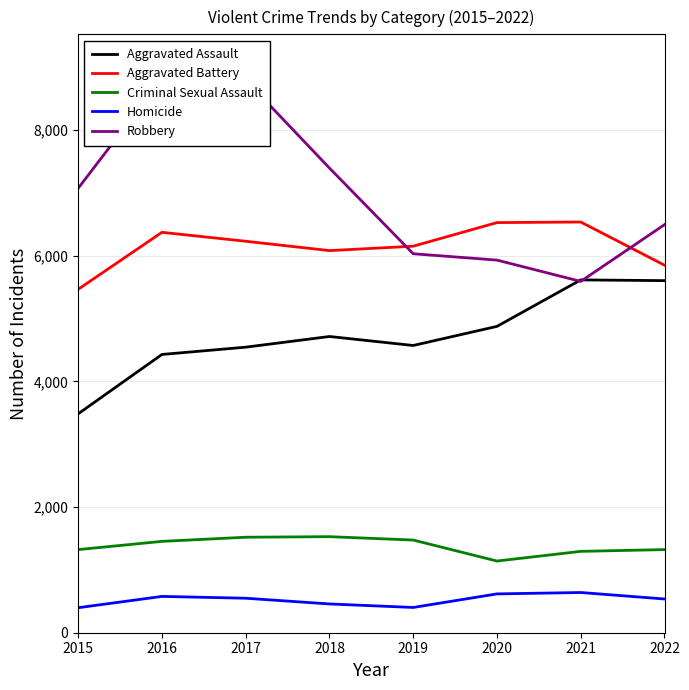

Which label corresponds to the largest value in the chart?

2016